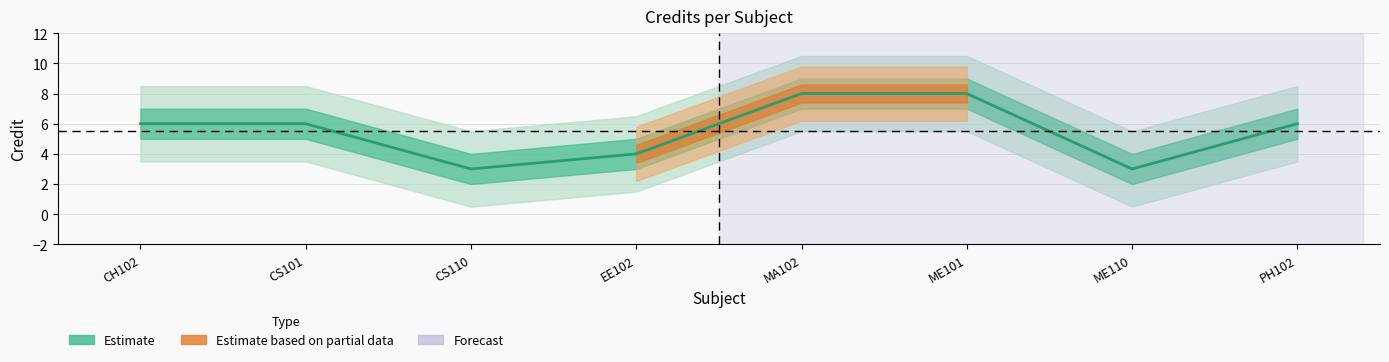

Which category has the lowest value across all series?

CS110